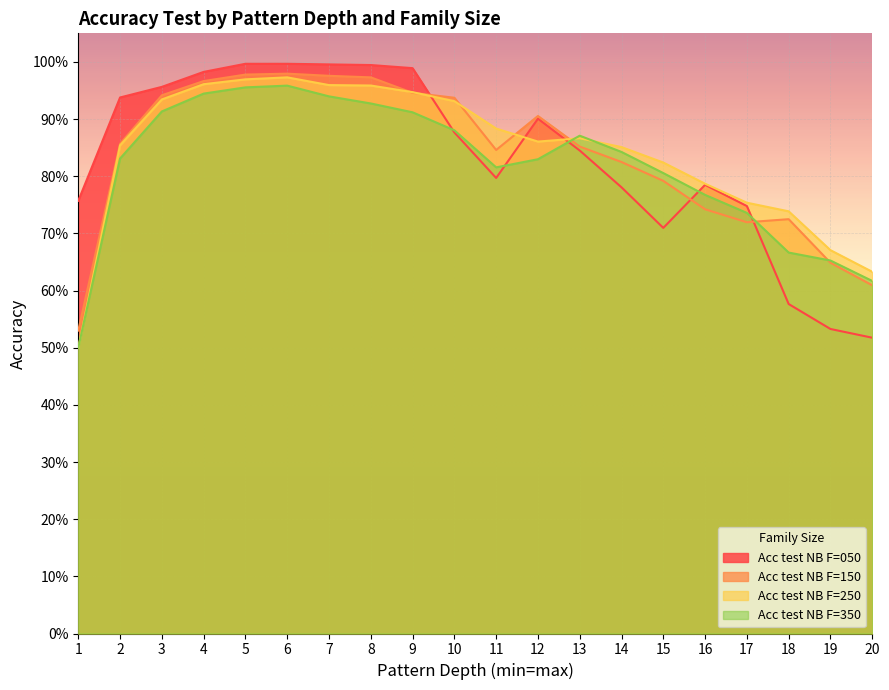

Reading left to right, what are all the values shown in this chart?

Acc test NB F=050: 0.8	0.9	1.0	1.0	1.0	1.0	1.0	1.0	1.0	0.9	0.8	0.9	0.8	0.8	0.7	0.8	0.7	0.6	0.5	0.5
Acc test NB F=150: 0.5	0.9	0.9	1.0	1.0	1.0	1.0	1.0	0.9	0.9	0.8	0.9	0.9	0.8	0.8	0.7	0.7	0.7	0.6	0.6
Acc test NB F=250: 0.5	0.9	0.9	1.0	1.0	1.0	1.0	1.0	0.9	0.9	0.9	0.9	0.9	0.9	0.8	0.8	0.8	0.7	0.7	0.6
Acc test NB F=350: 0.5	0.8	0.9	0.9	1.0	1.0	0.9	0.9	0.9	0.9	0.8	0.8	0.9	0.8	0.8	0.8	0.7	0.7	0.7	0.6